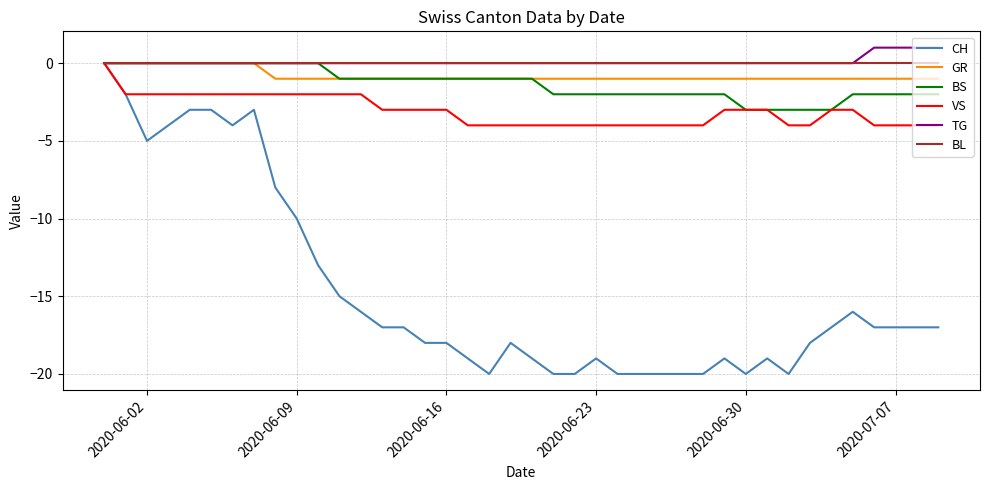

Which series has the largest range (max minus min)?

CH